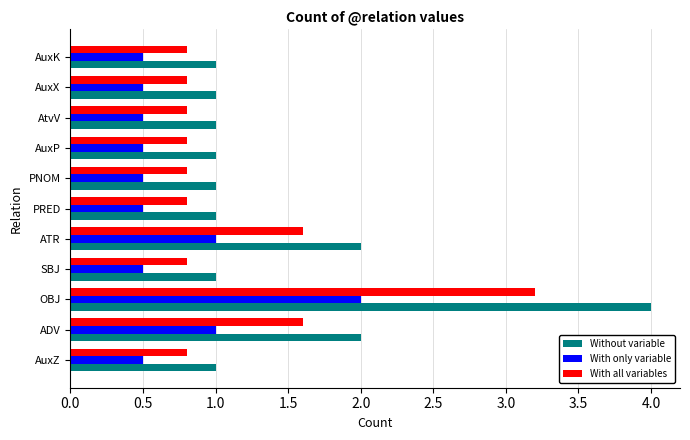

Is it true that With only variable equals 0.9 at AuxP?

False